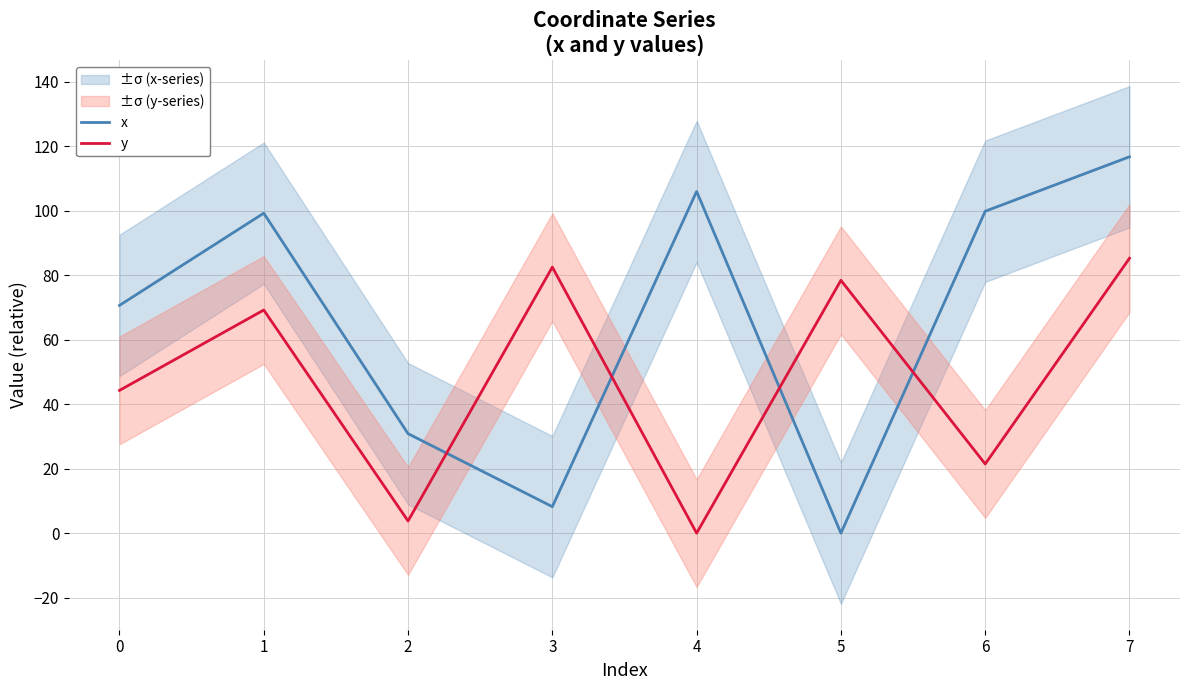

At which label does y first exceed 69?

1